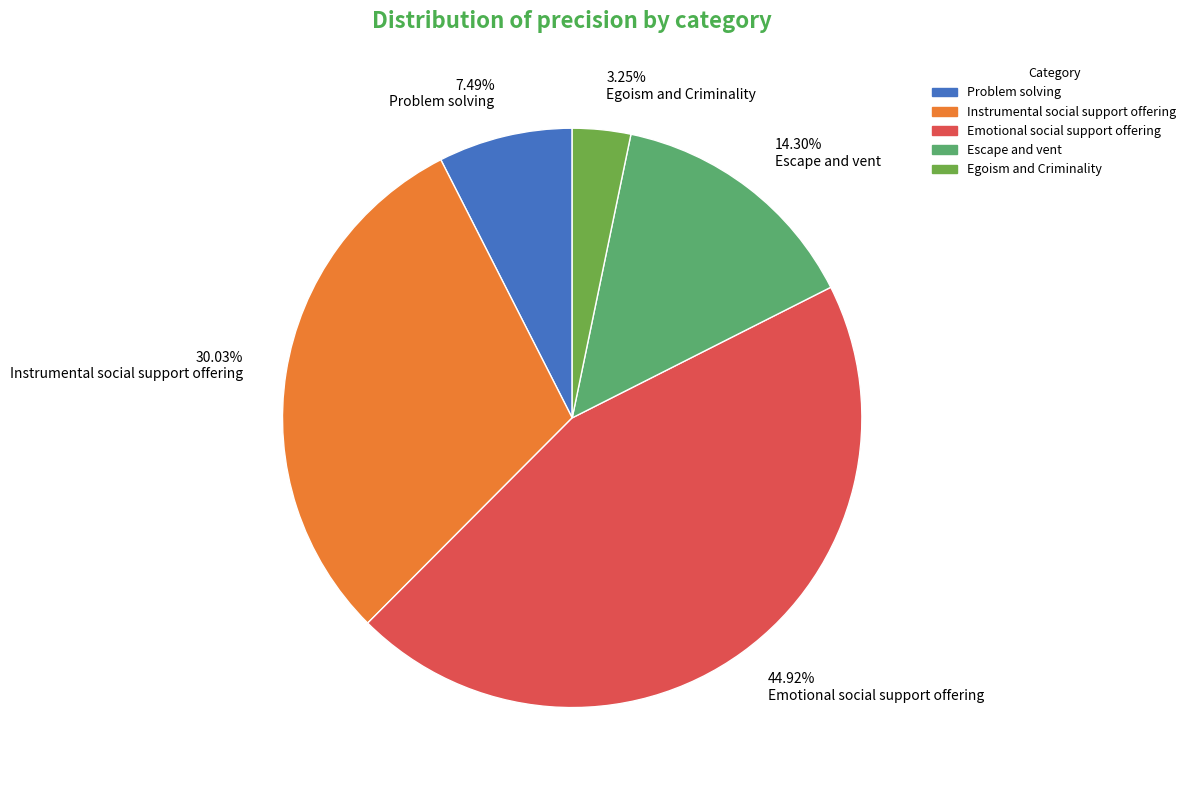

The Instrumental social support offering slice represents 16% of the pie. True or false?

False